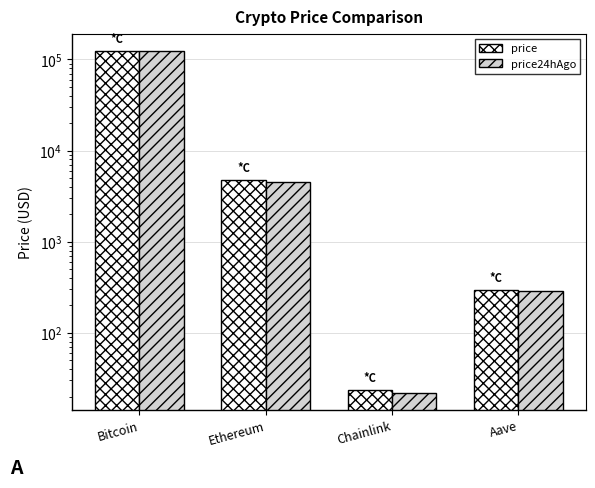

What are all the series names shown in the legend?

price, price24hAgo